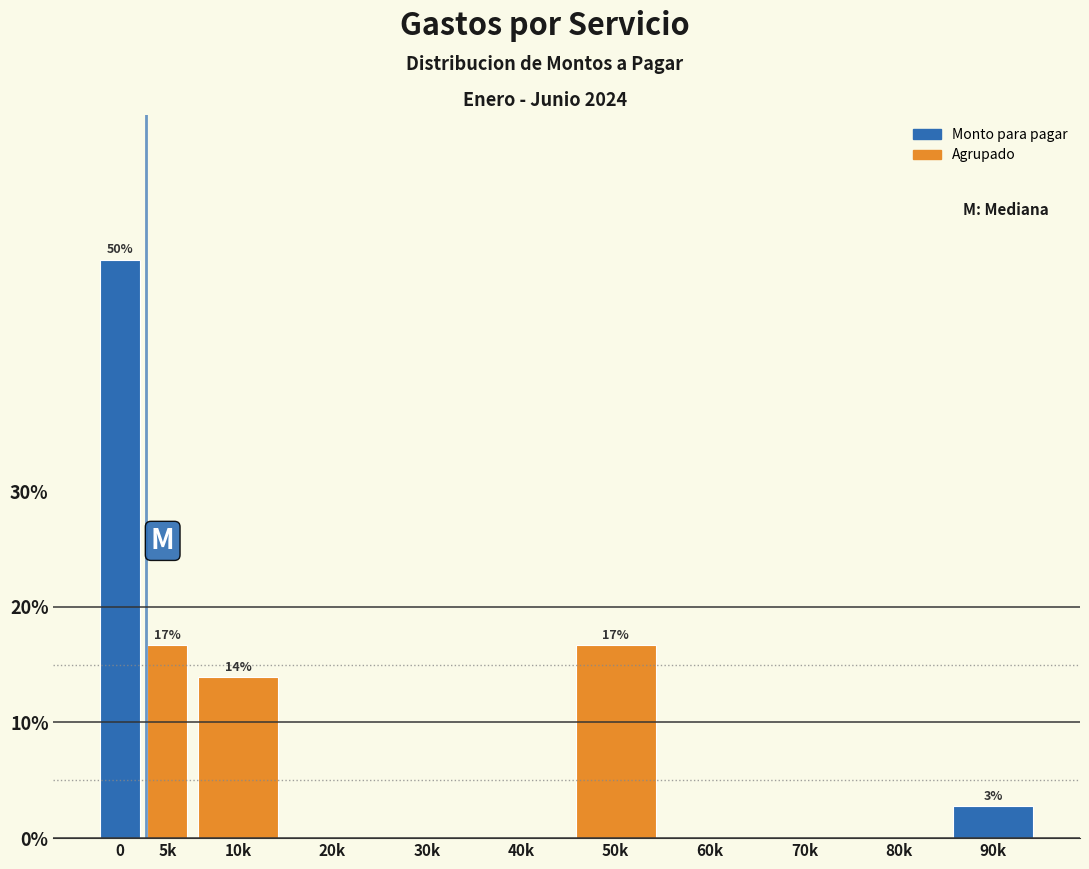

Reading right to left, transcribe all the data shown in this chart.

90k=2.8	80k=0.0	70k=0.0	60k=0.0	50k=16.7	40k=0.0	30k=0.0	20k=0.0	10k=13.9	5k=16.7	0=50.0